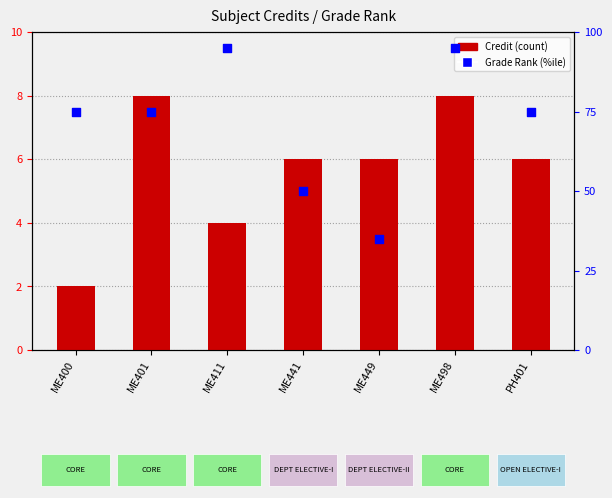

Which series contains the lowest Y value?

Credit